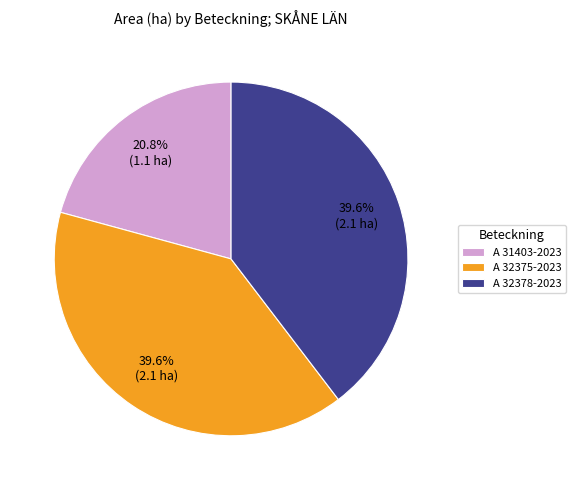

What is the smallest slice in the pie chart?

A 31403-2023